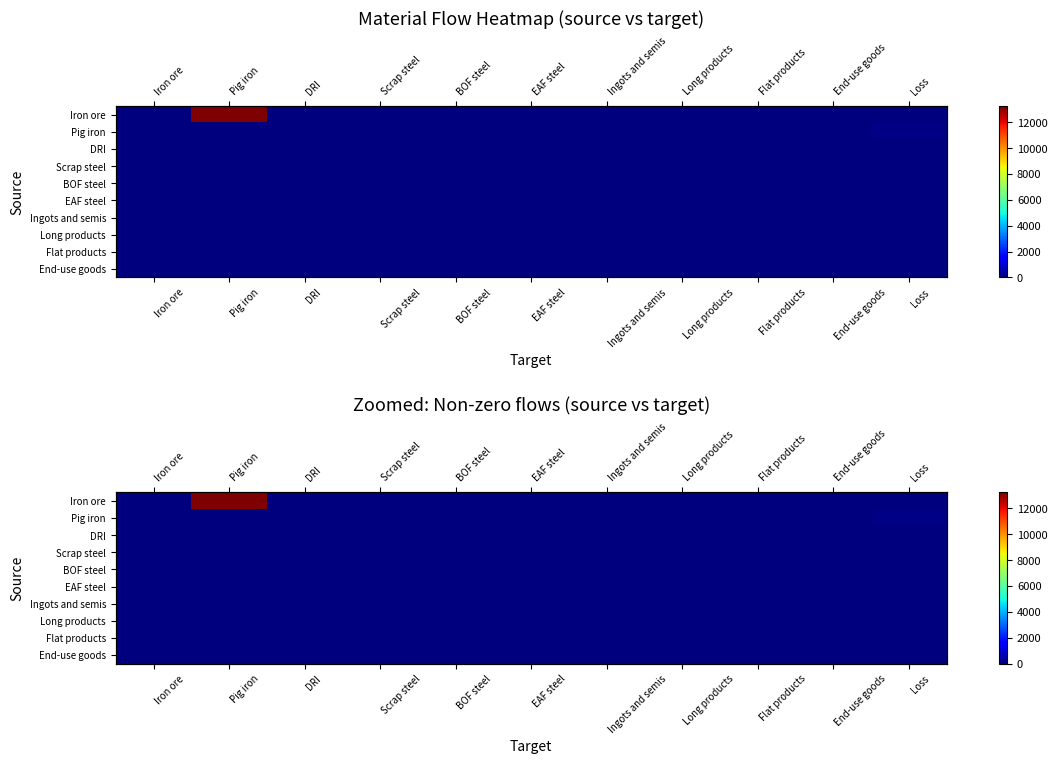

Which series has the largest range (max minus min)?

Iron ore